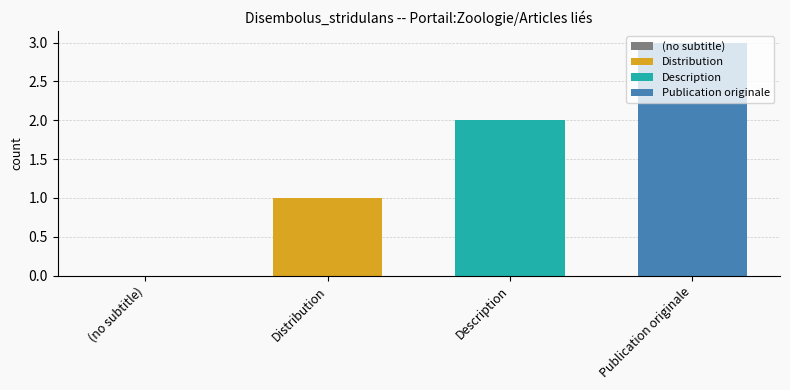

Read the Publication originale value at Description.

3